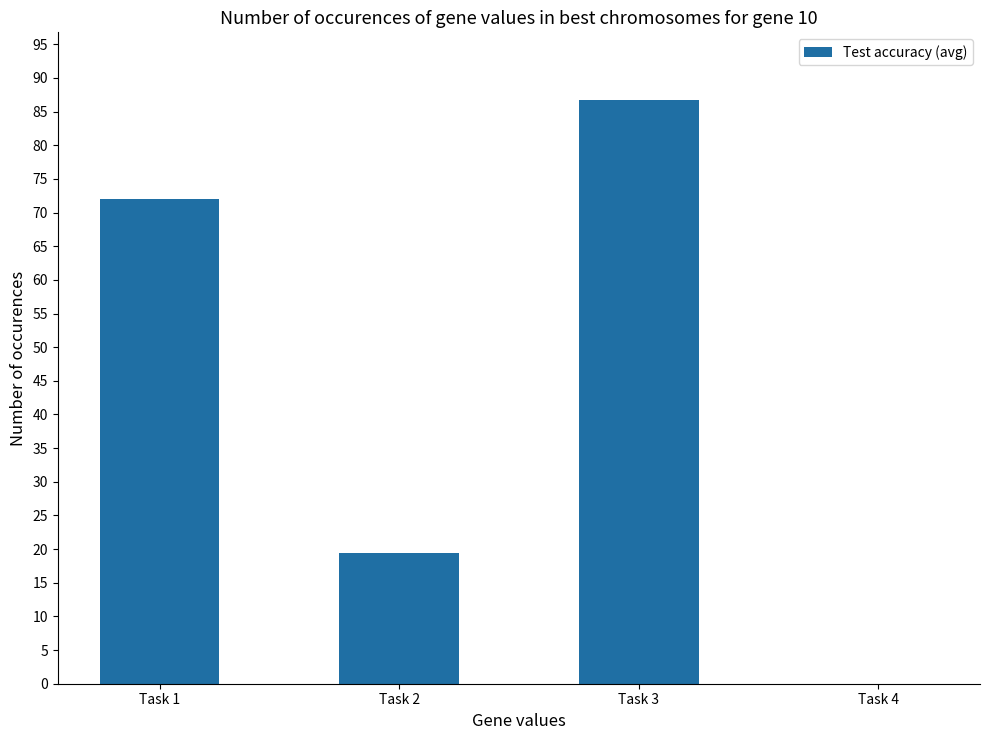

Is it true that the value at Task 2 is 19.4?

True